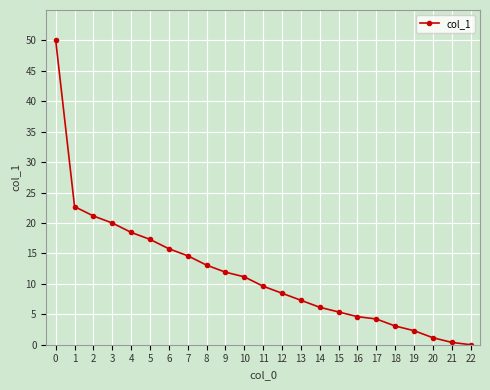

What is the greatest value displayed?

50.0